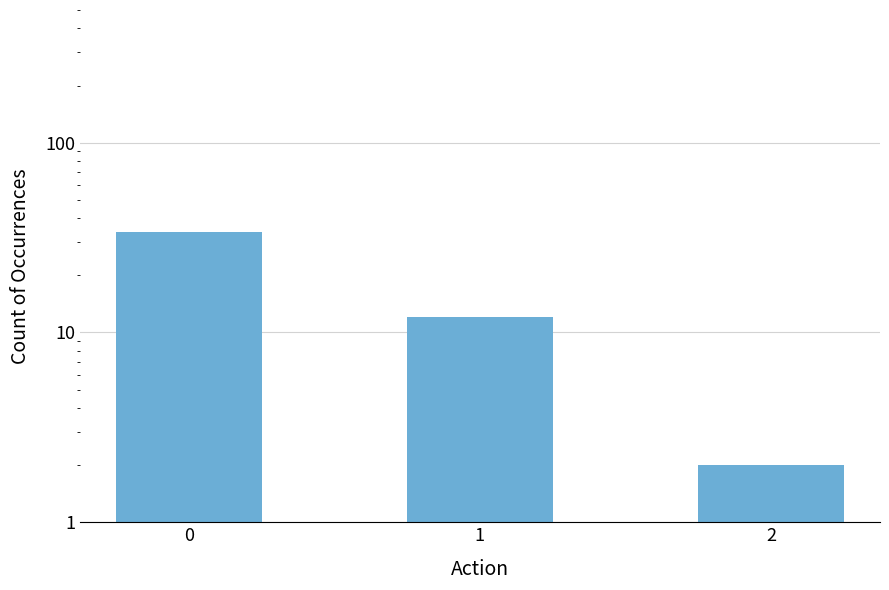

Is it true that the value at 0 is 53?

False